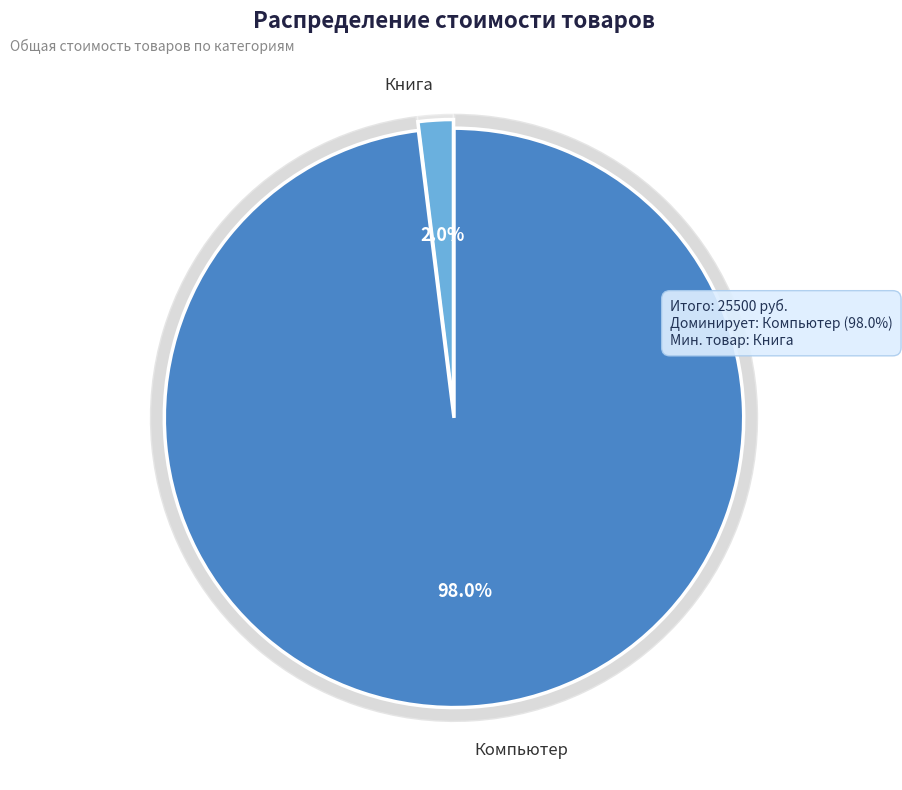

Which slice represents more than half of the pie?

Компьютер